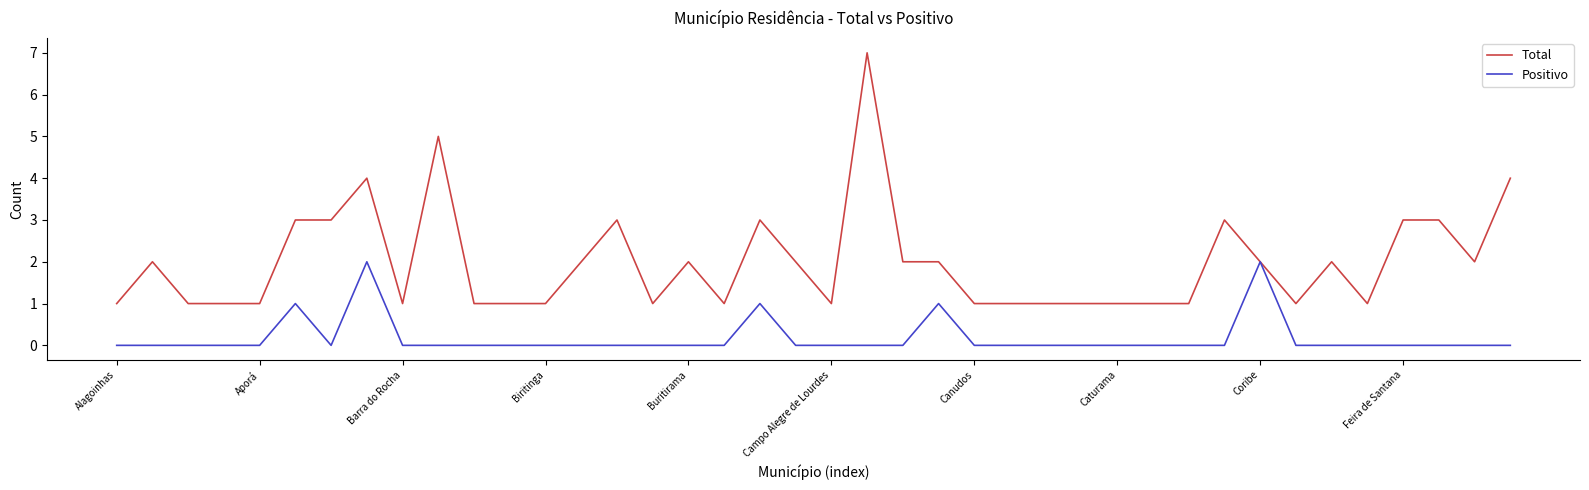

Rank the series by their maximum value, from lowest to highest.

Positivo, Total